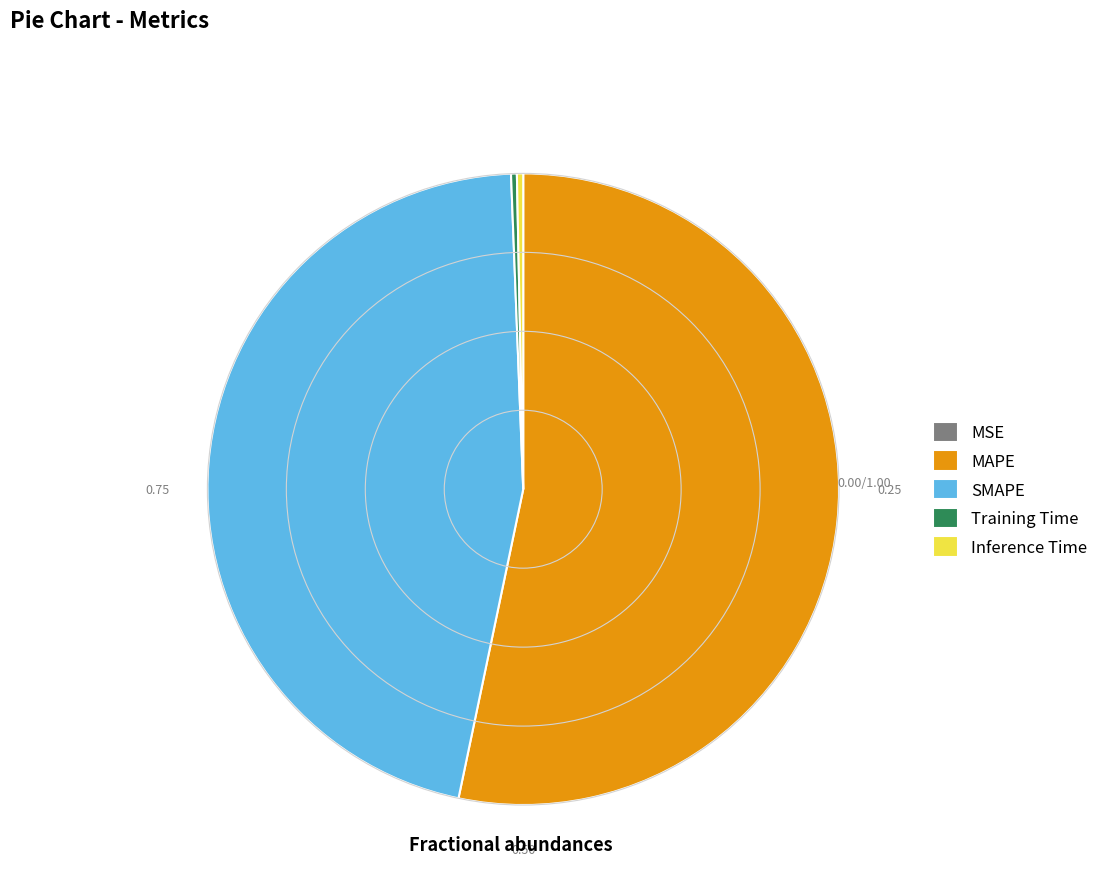

Is the sum of Inference Time and SMAPE greater than half?

No